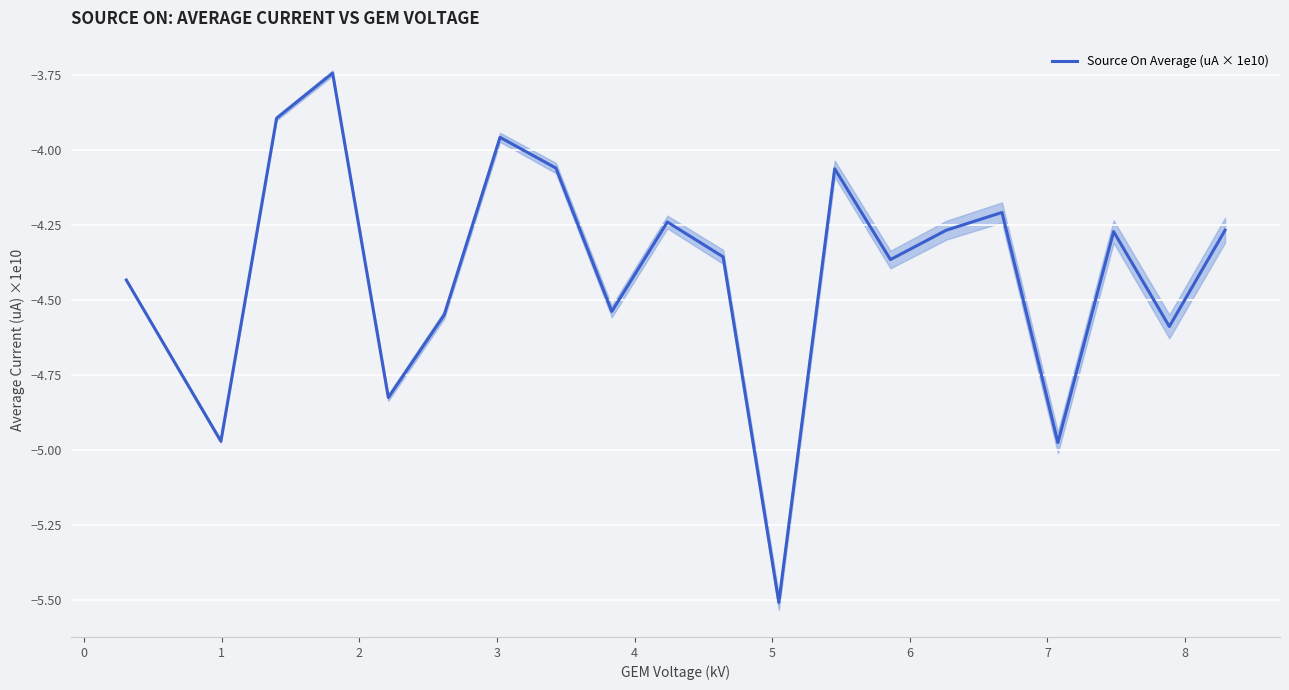

Does the chart display data point markers on the line(s)?

No